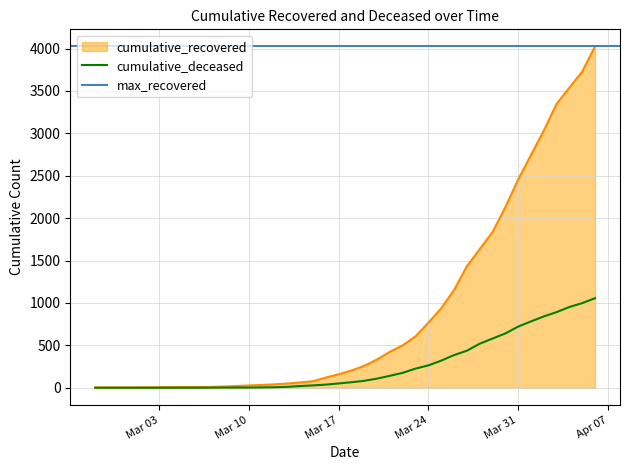

What is the greatest value displayed?

4026